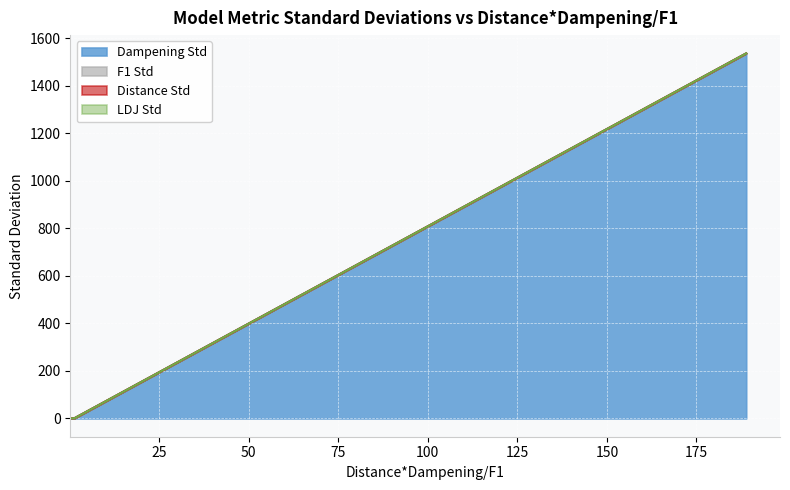

Rank the series at GPDM_50_50 from highest to lowest value.

Dampening Std, F1 Std, Distance Std, LDJ Std